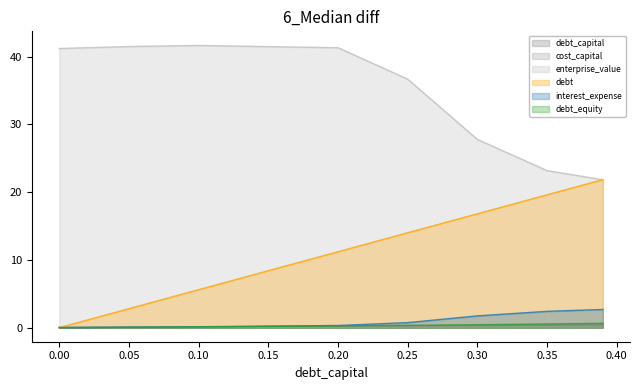

Is the value of enterprise_value at 0.2 greater than the value of debt_equity at 0.39?

Yes